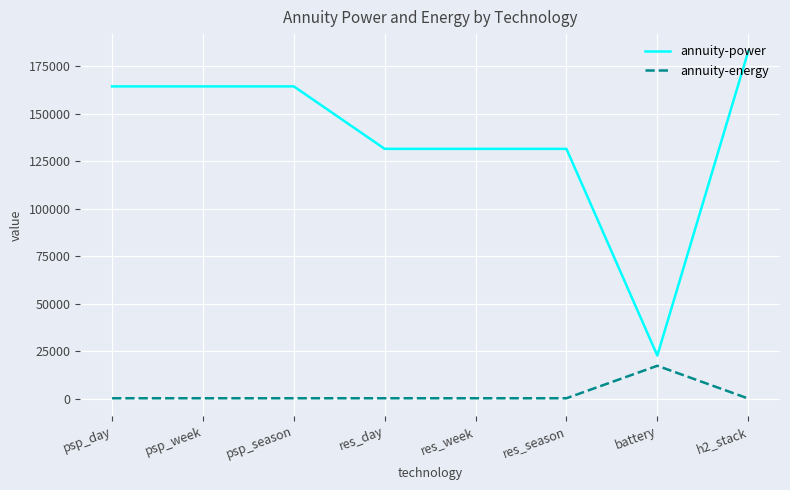

Read the annuity-power value at psp_day.

164330.2